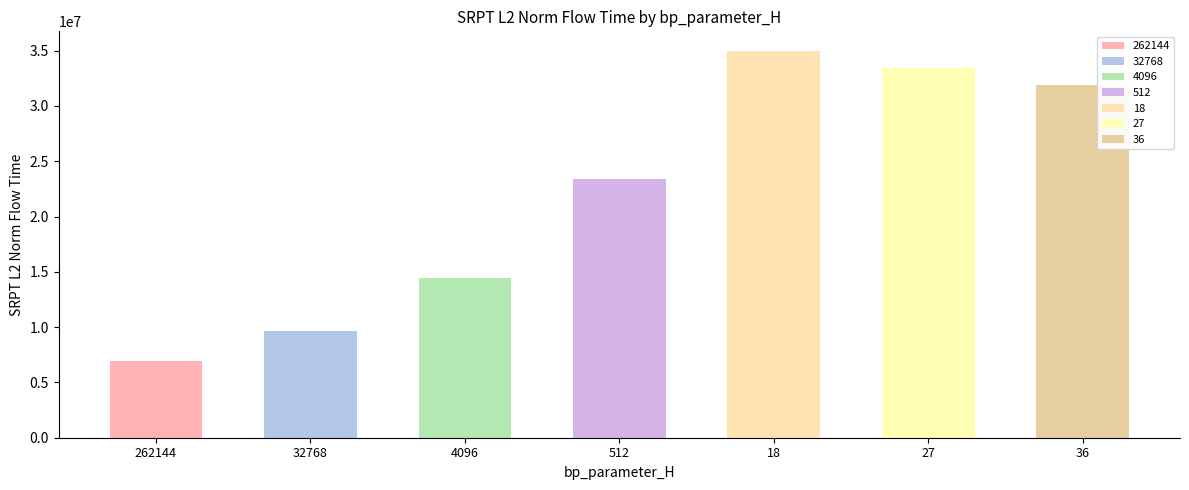

Reading left to right, transcribe all the data shown in this chart.

6971710.5	9626320.9	14402888.6	23410721.3	35002378.3	33397955.0	31941550.2